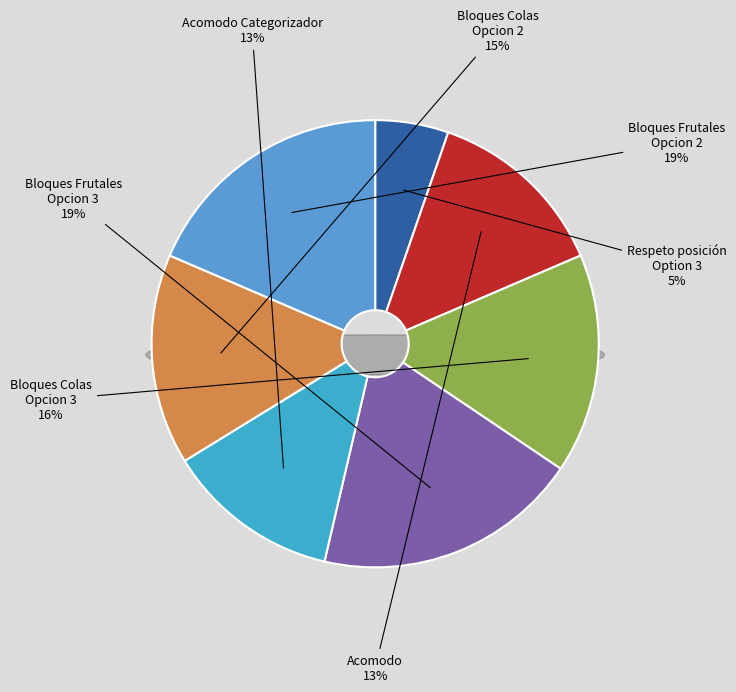

Which category has the biggest portion of the pie?

Bloques Frutales - Opcion 3